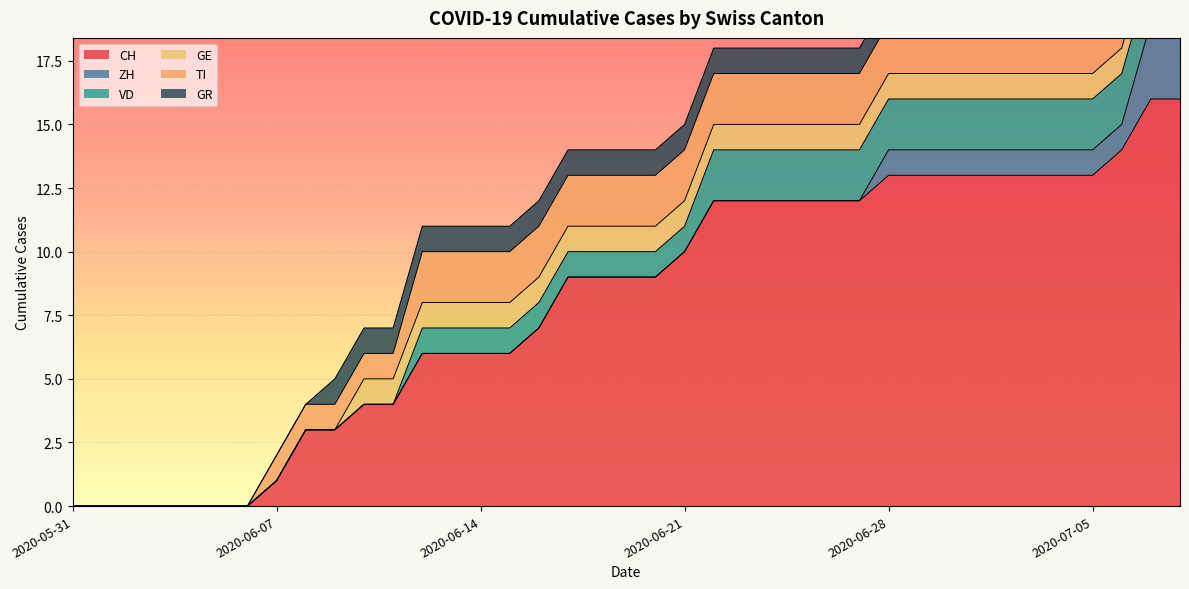

List the labels in order of CH value, smallest first.

2020-05-31, 2020-06-01, 2020-06-02, 2020-06-03, 2020-06-04, 2020-06-05, 2020-06-06, 2020-06-07, 2020-06-08, 2020-06-09, 2020-06-10, 2020-06-11, 2020-06-12, 2020-06-13, 2020-06-14, 2020-06-15, 2020-06-16, 2020-06-17, 2020-06-18, 2020-06-19, 2020-06-20, 2020-06-21, 2020-06-22, 2020-06-23, 2020-06-24, 2020-06-25, 2020-06-26, 2020-06-27, 2020-06-28, 2020-06-29, 2020-06-30, 2020-07-01, 2020-07-02, 2020-07-03, 2020-07-04, 2020-07-05, 2020-07-06, 2020-07-07, 2020-07-08